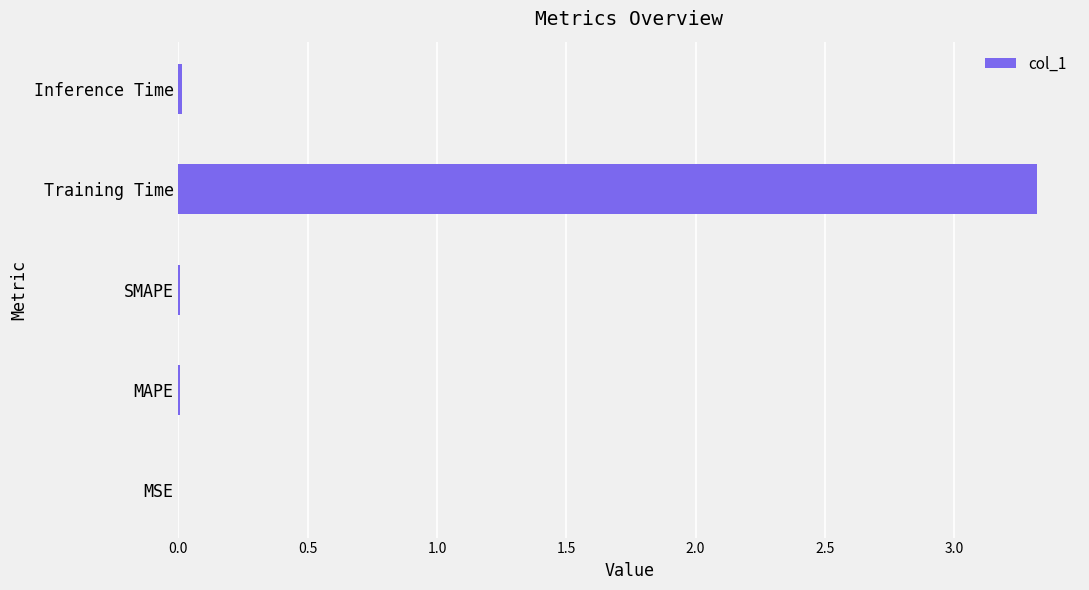

What is the maximum value shown in the chart?

3.3